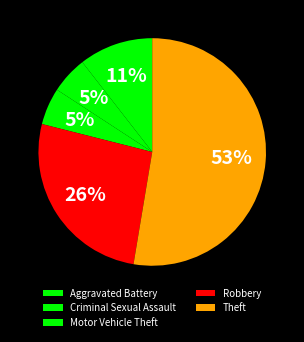

Which slice is the largest?

Theft